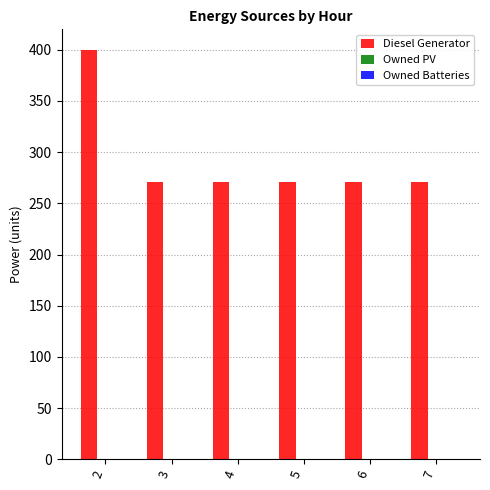

Count the number of categories in the chart.

6